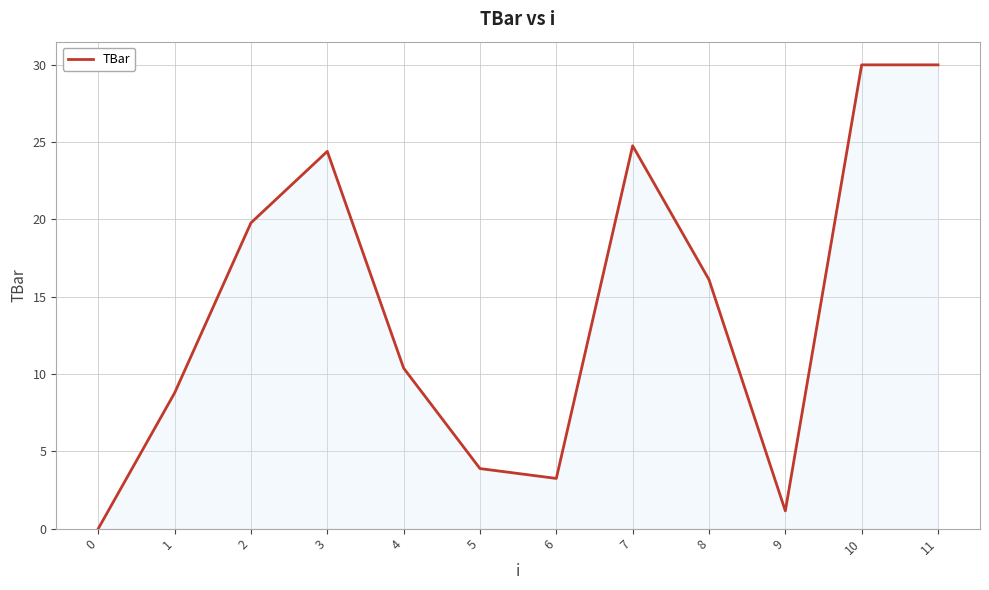

What is the difference between the values at 3 and 6?

21.2